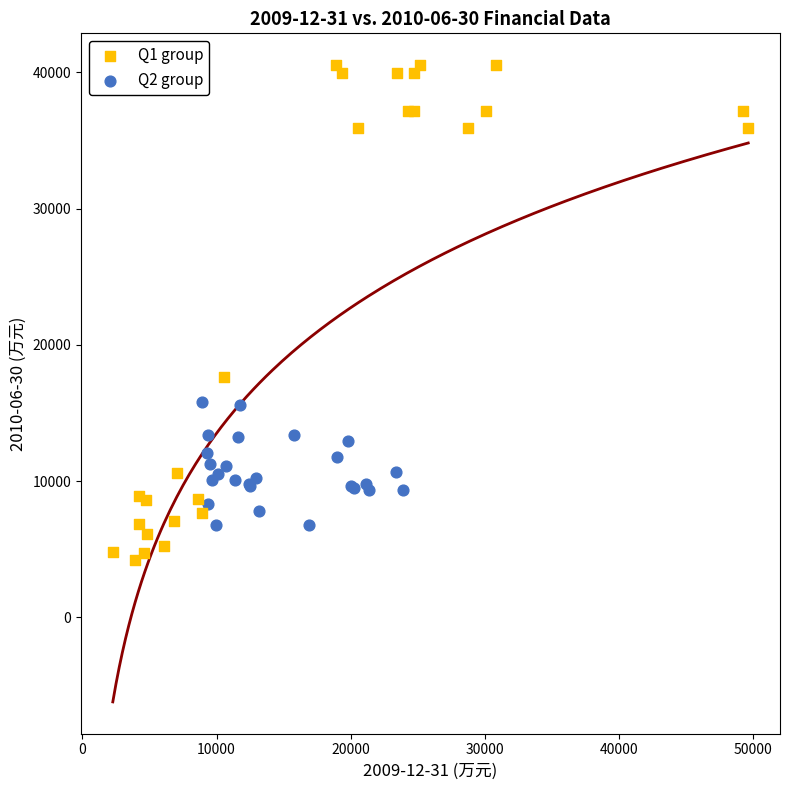

Which series has the largest Y range (max minus min)?

Q1 group